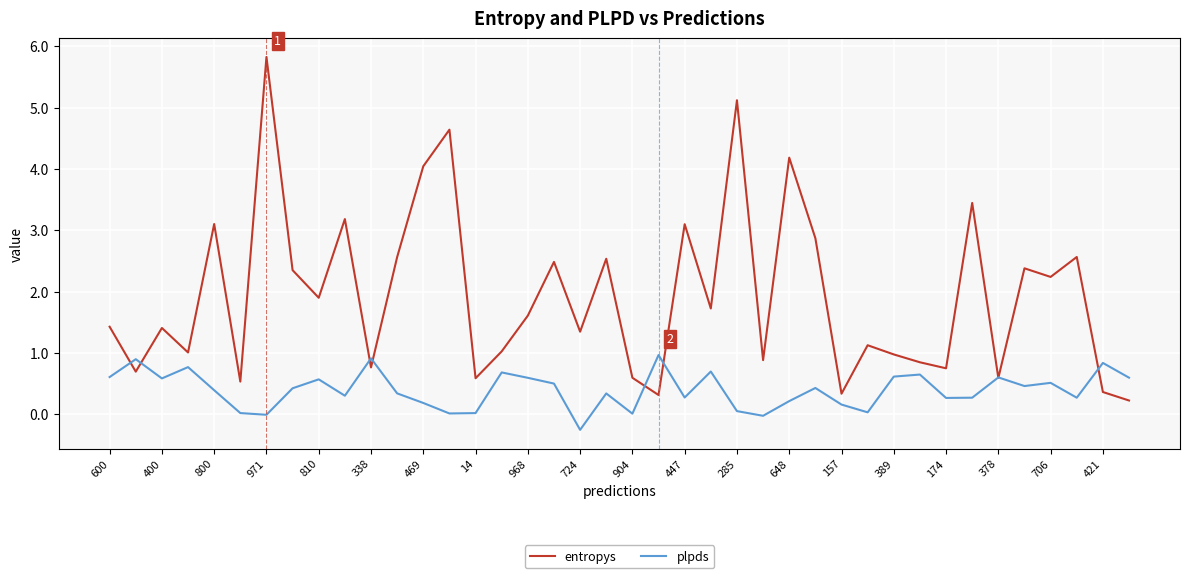

Which series has the widest spread of values?

entropys